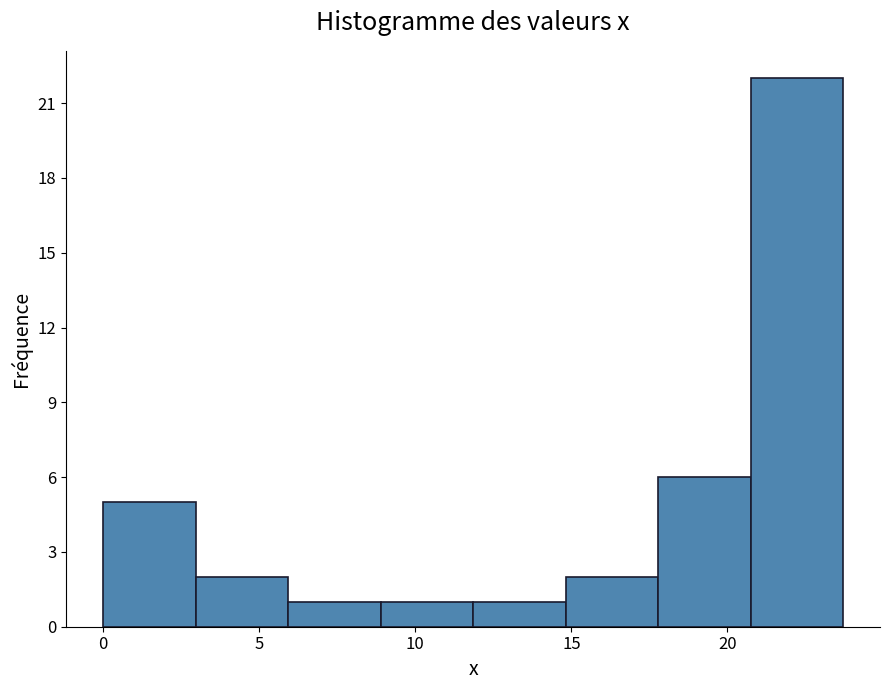

Over which range of the x-axis is the bar tallest?

20.5 to 23.5